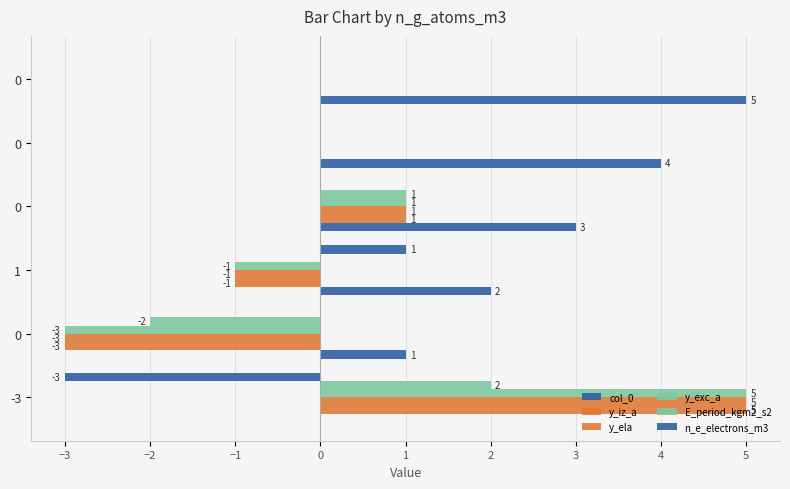

Count the number of data series in this chart.

6